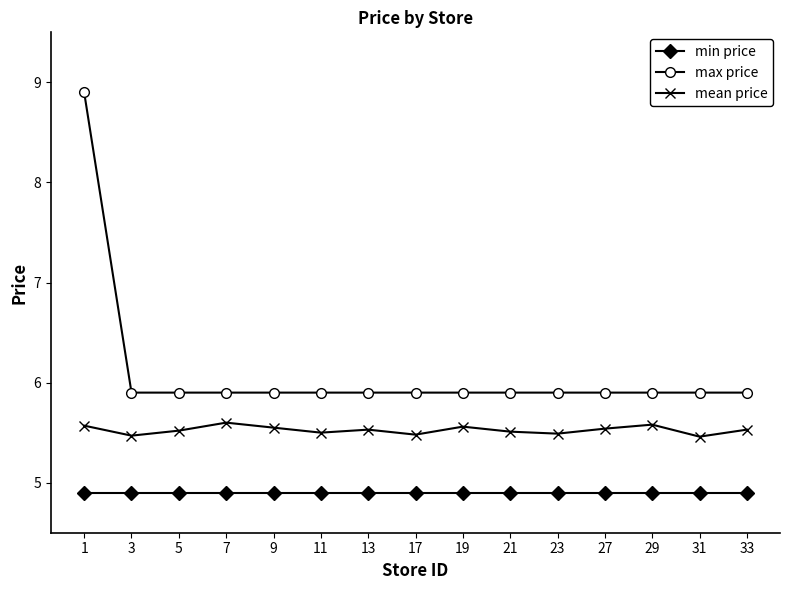

True or false: max price and mean price intersect in this chart.

False